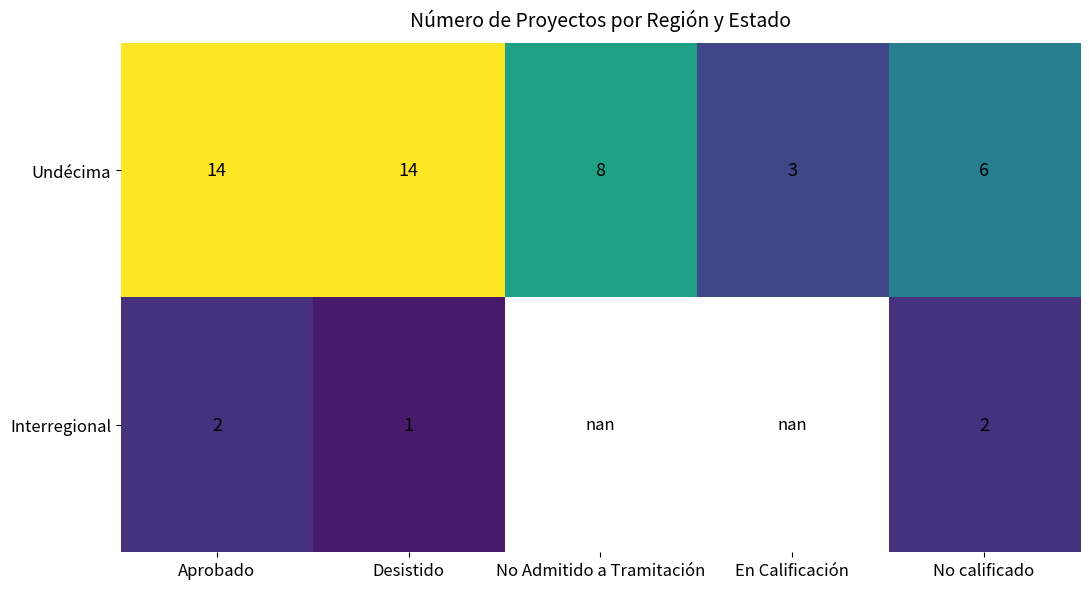

How many series are shown in this chart?

2